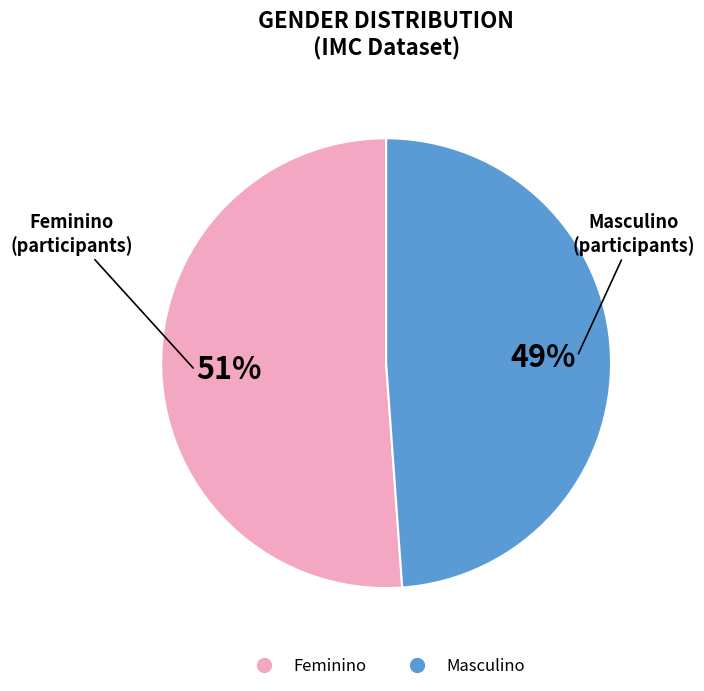

What is the largest slice in the pie chart?

Feminino